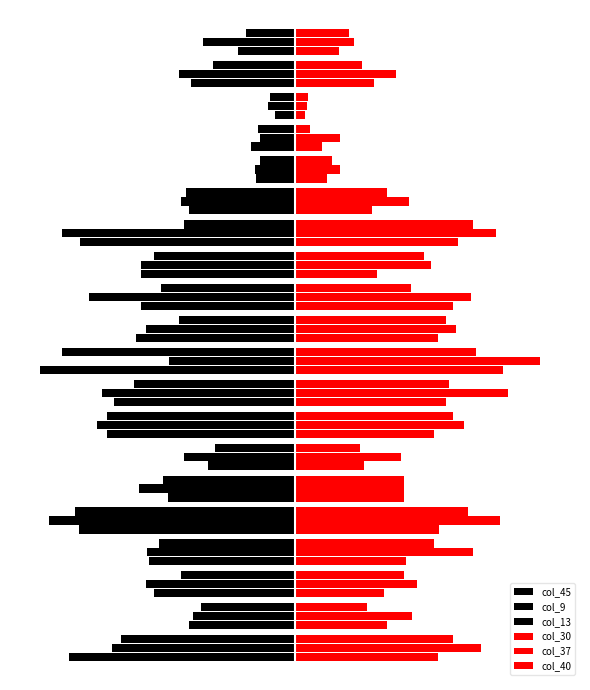

Rank the series by their maximum value, from lowest to highest.

col_9, col_13, col_45, col_40, col_30, col_37